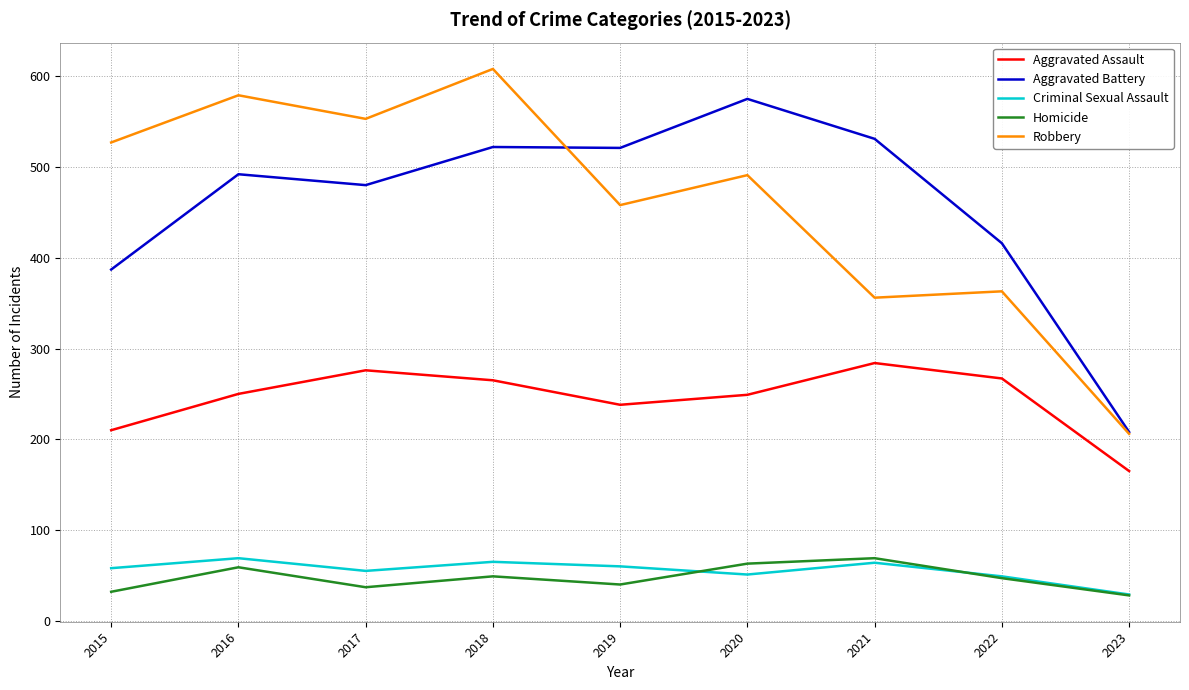

The Homicide series shows 59 at 2016. True or false?

True